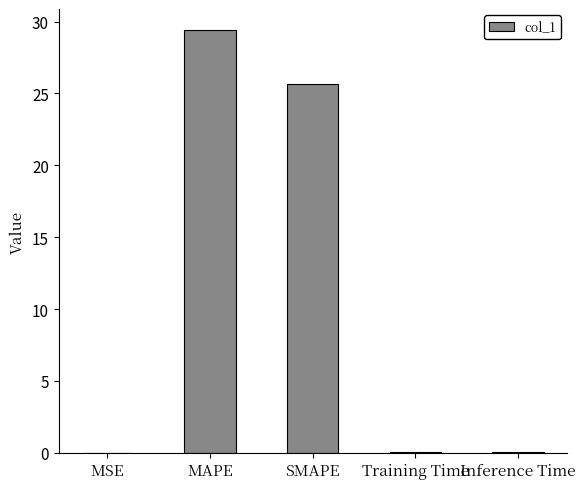

What is the greatest value displayed?

29.4